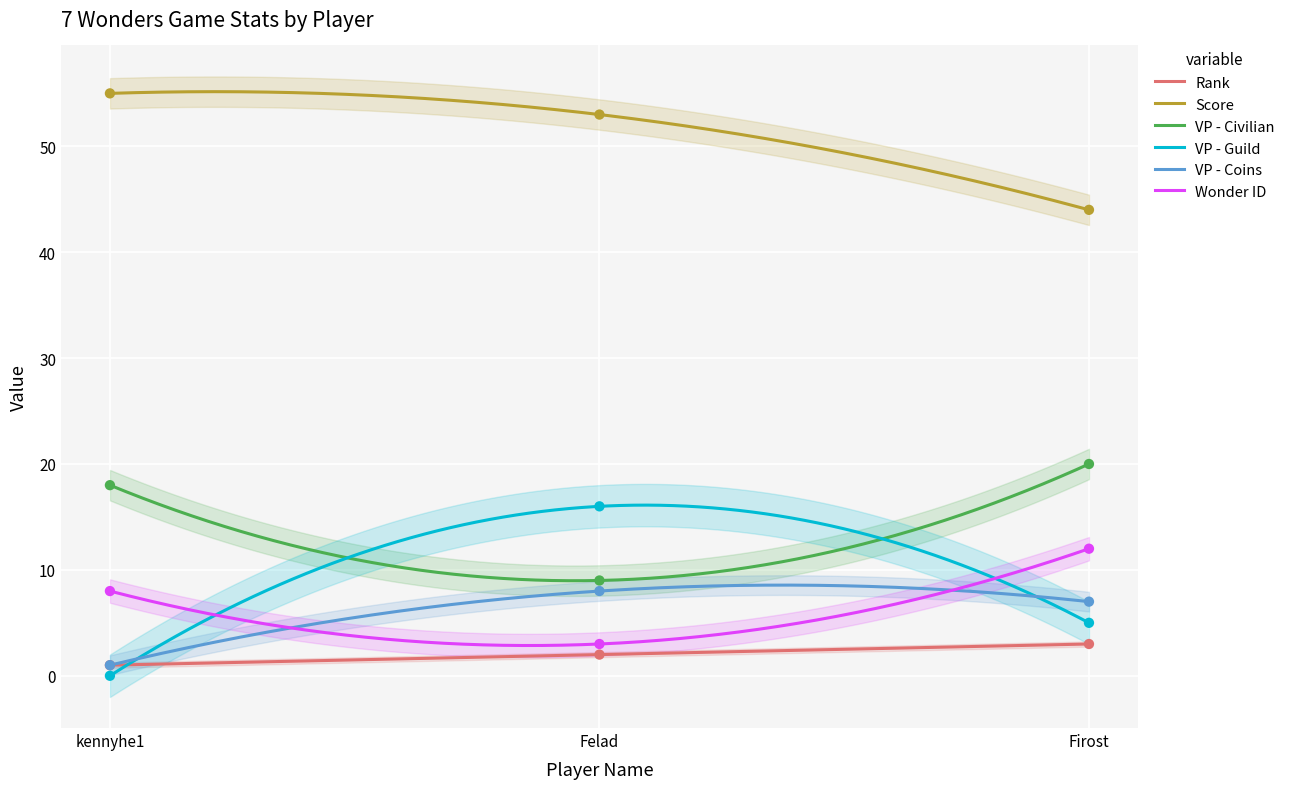

At how many categories does at least one series exceed 5?

3